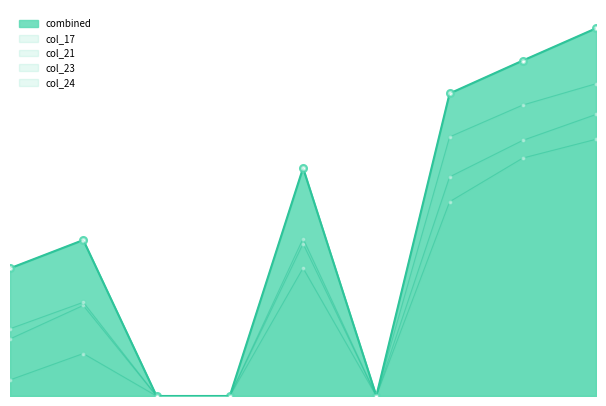

What is the difference between the maximum and minimum values in the col_17 series?

35.8